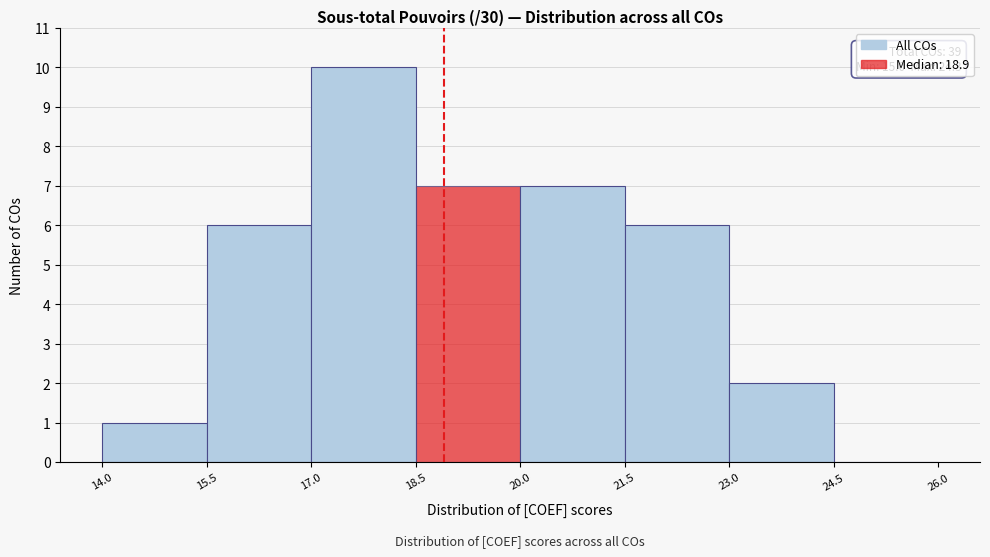

Which range on the x-axis has the tallest bar?

17.0 to 18.5